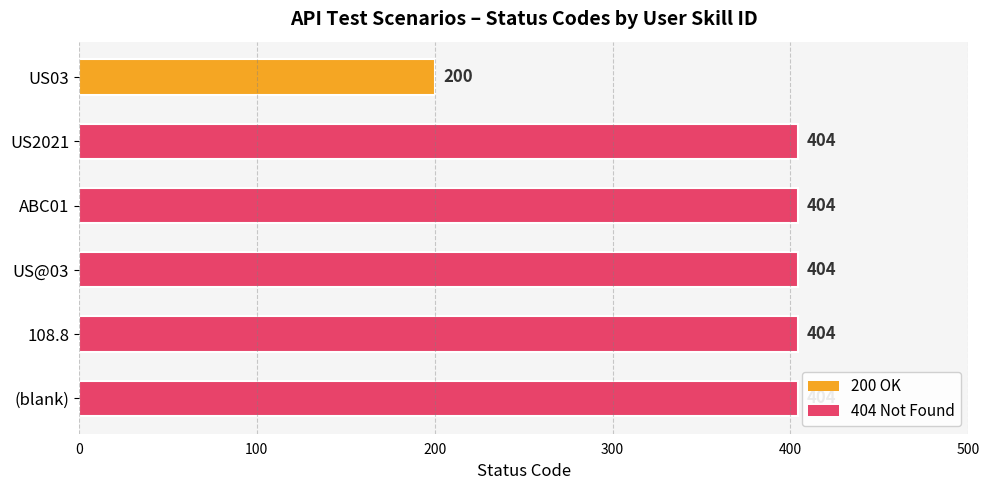

What position from the bottom is US2021?

5